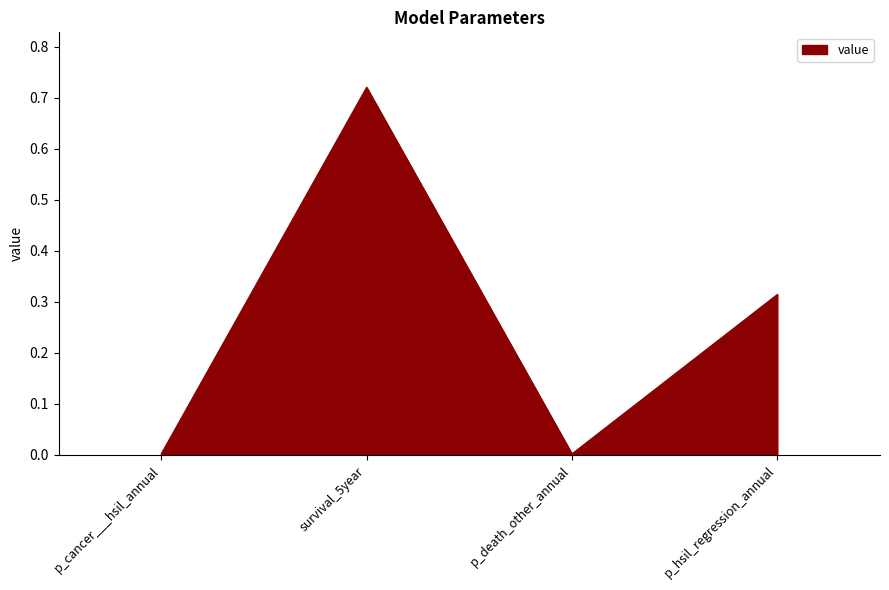

Where is the first local minimum?

p_death_other_annual